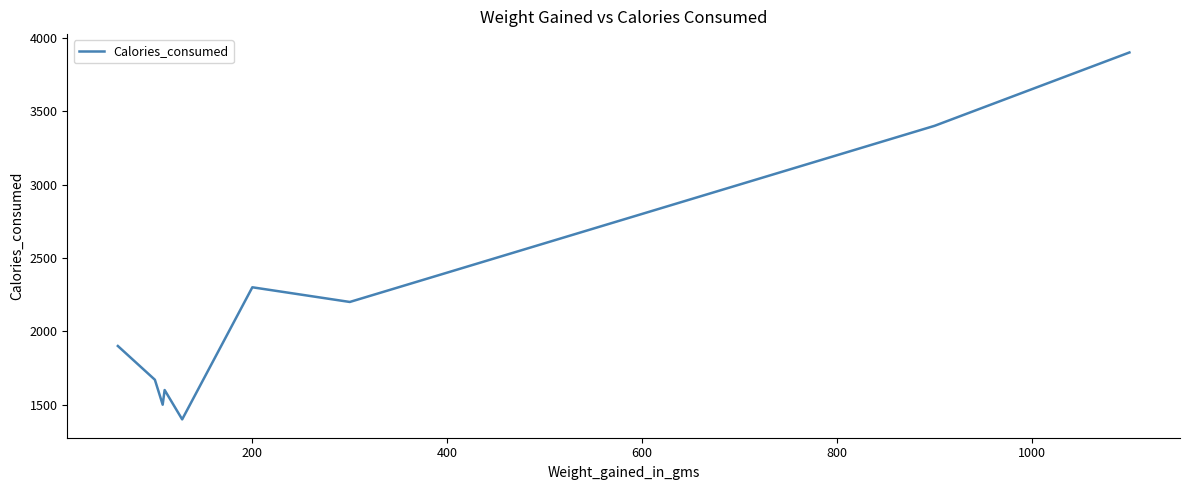

What is the minimum value shown in the chart?

1400